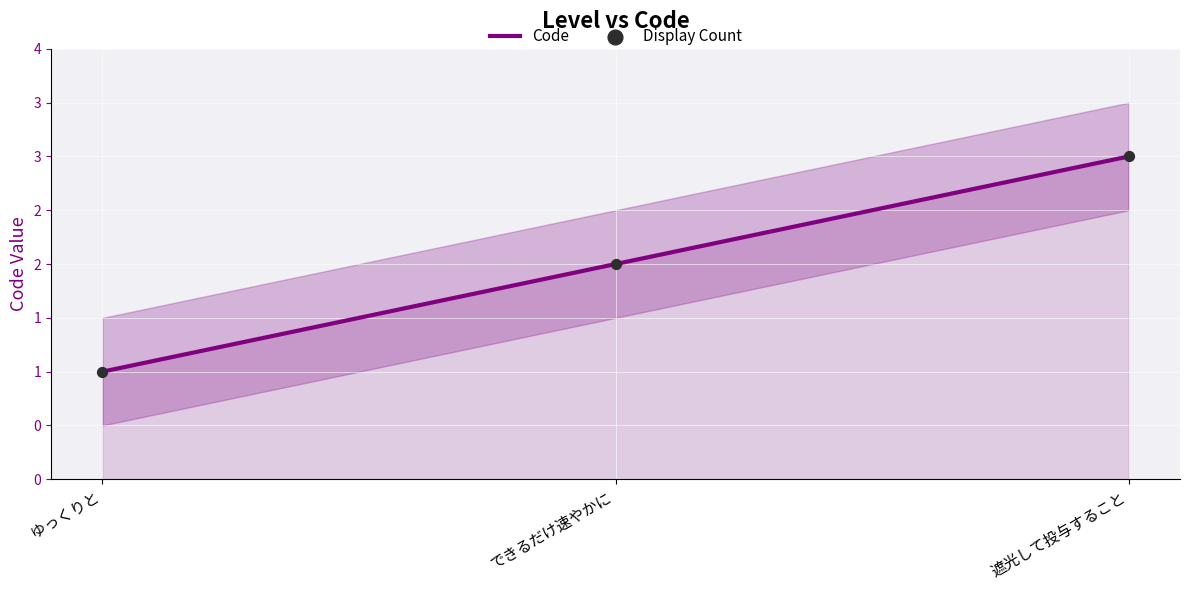

Which series has the largest total across all categories?

Code